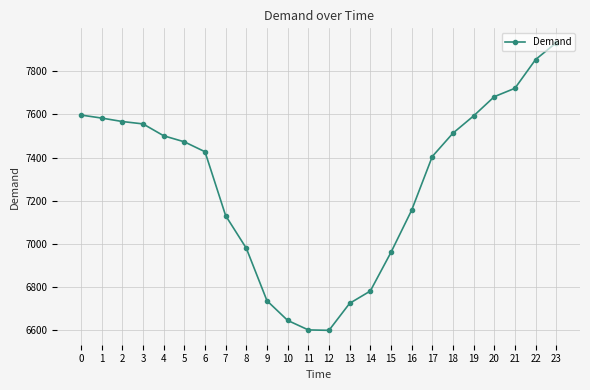

How many data points does each series have?

24